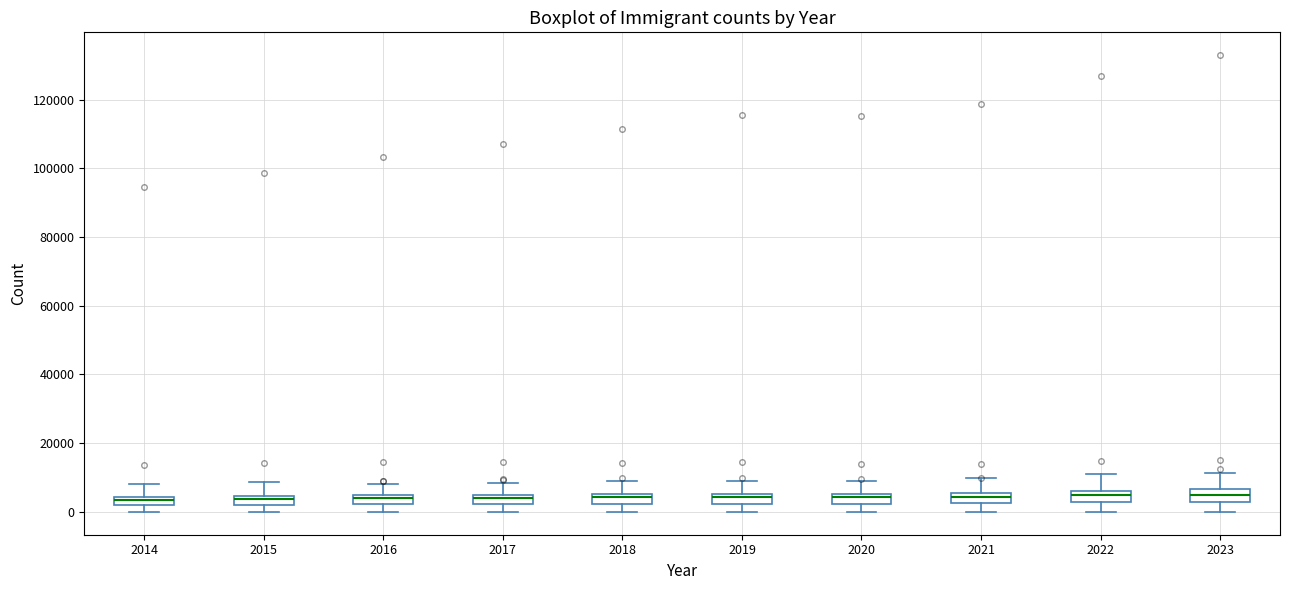

Where does the upper whisker of the box at x = 2015 end on the y-axis? The values are not printed on the chart, so give them approximately, as read against the axis.

8000